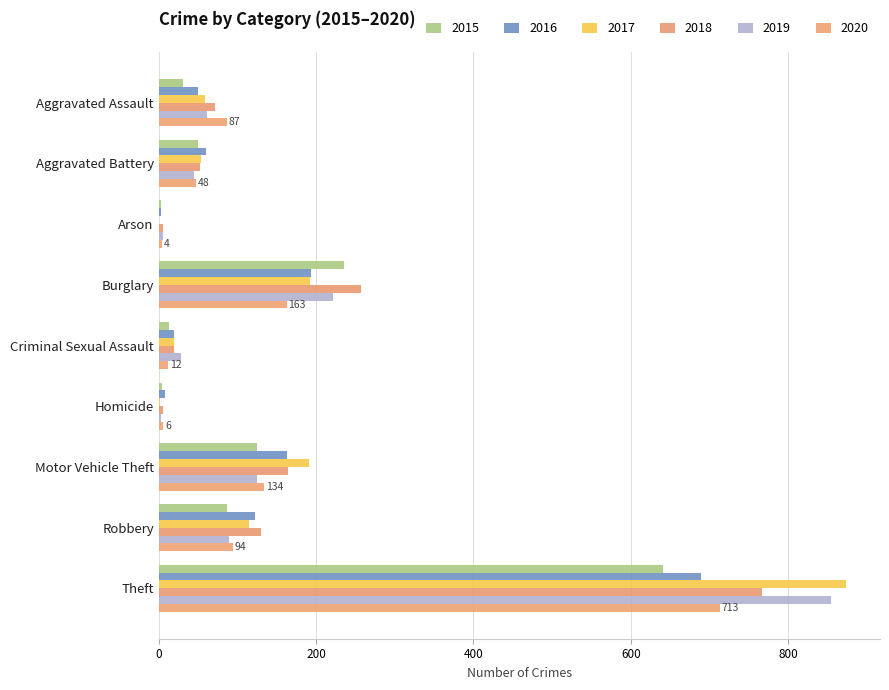

Rank the categories by 2018 value from lowest to highest.

Homicide, Arson, Criminal Sexual Assault, Aggravated Battery, Aggravated Assault, Robbery, Motor Vehicle Theft, Burglary, Theft